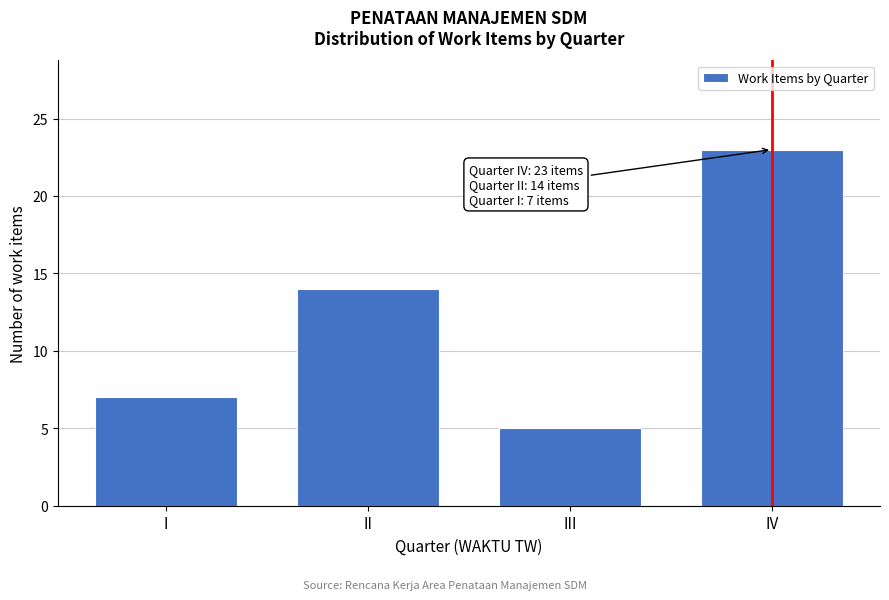

Reading left to right, transcribe all the data shown in this chart.

I=7	II=14	III=5	IV=23